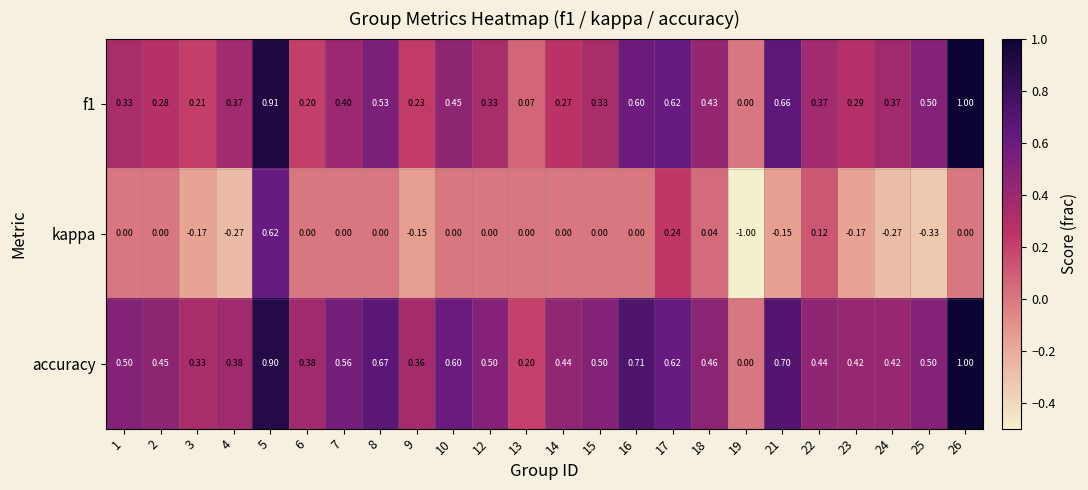

Which series has the largest range (max minus min)?

kappa